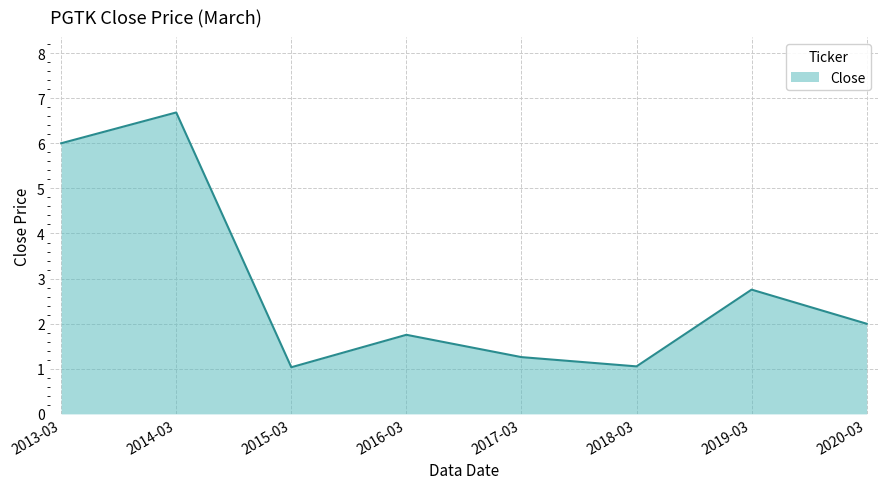

At which category does the data reach its first local valley?

2015-03